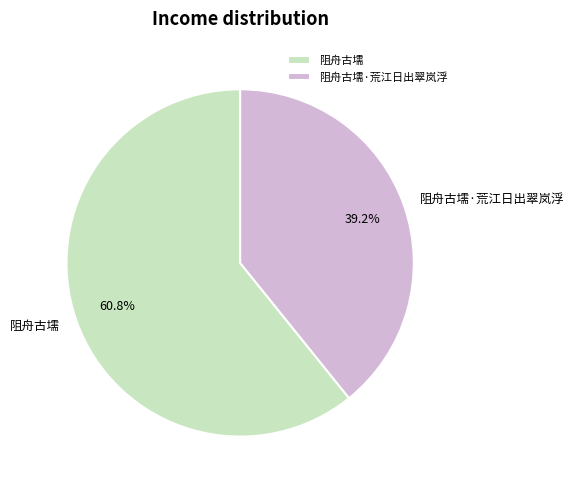

True or false: 阻舟古壖·荒江日出翠岚浮 accounts for 39% of the total.

True